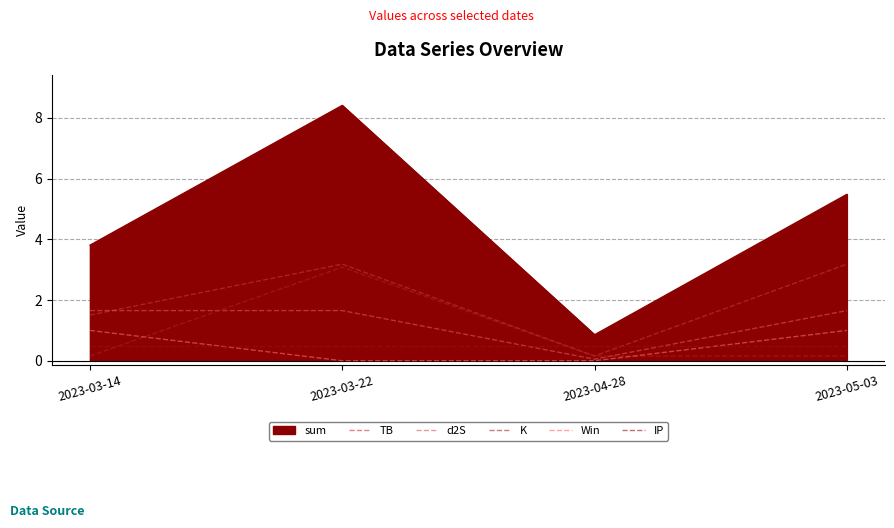

The value of d2S at 2023-03-22 is 2.8. True or false?

False